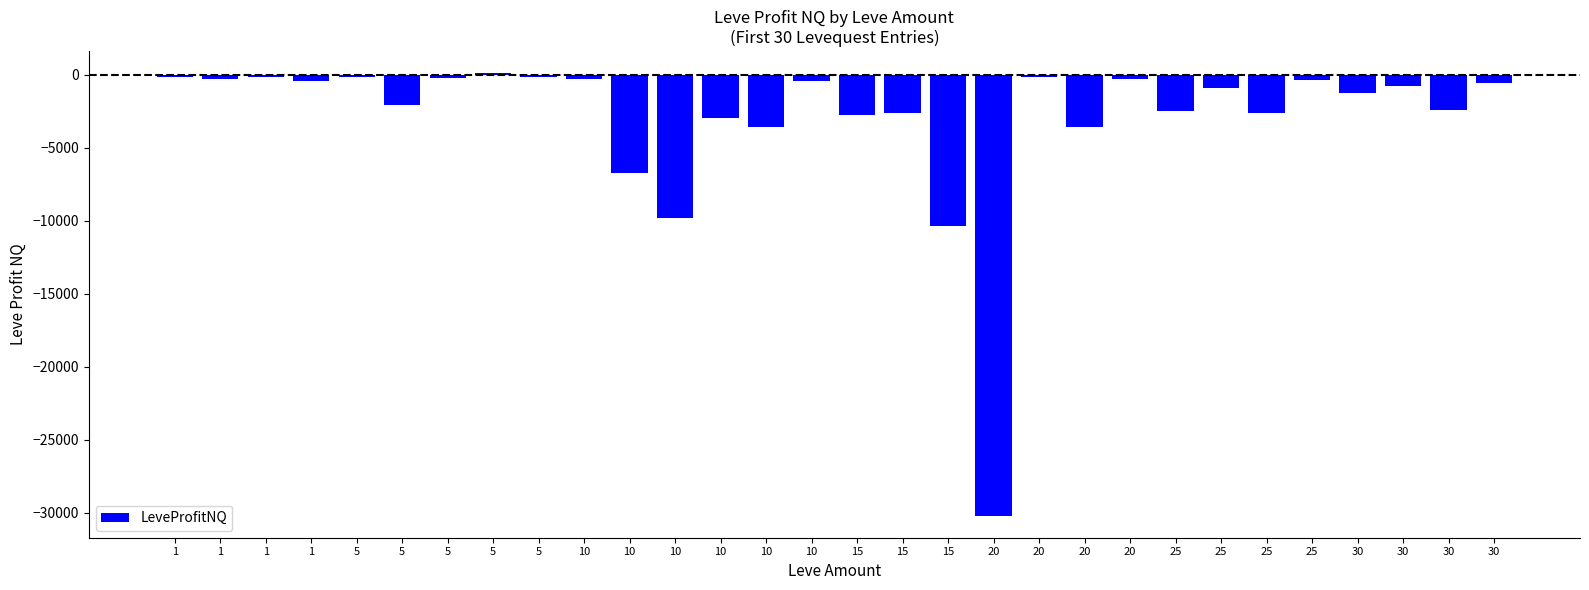

How many bars are there in total?

30